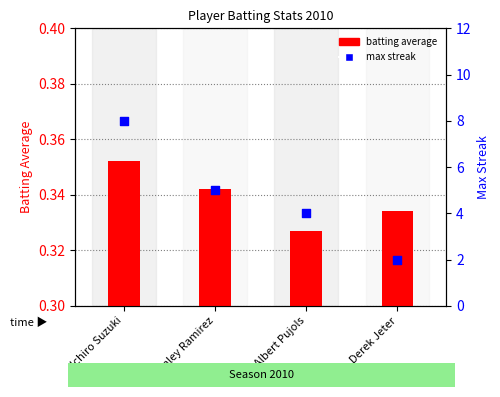

Which series reaches the maximum Y coordinate?

Max Streak